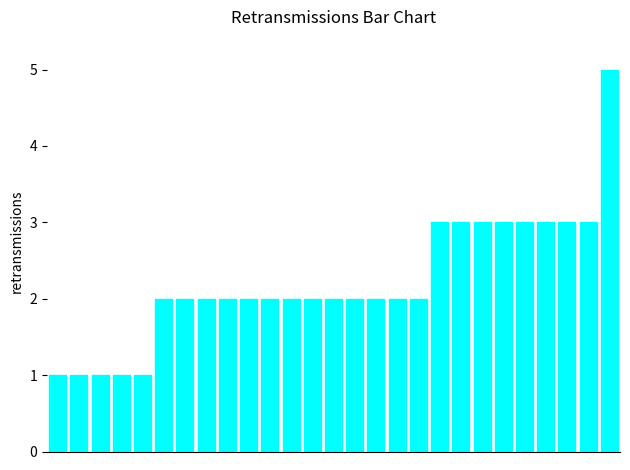

What is the difference between the maximum and minimum values?

4